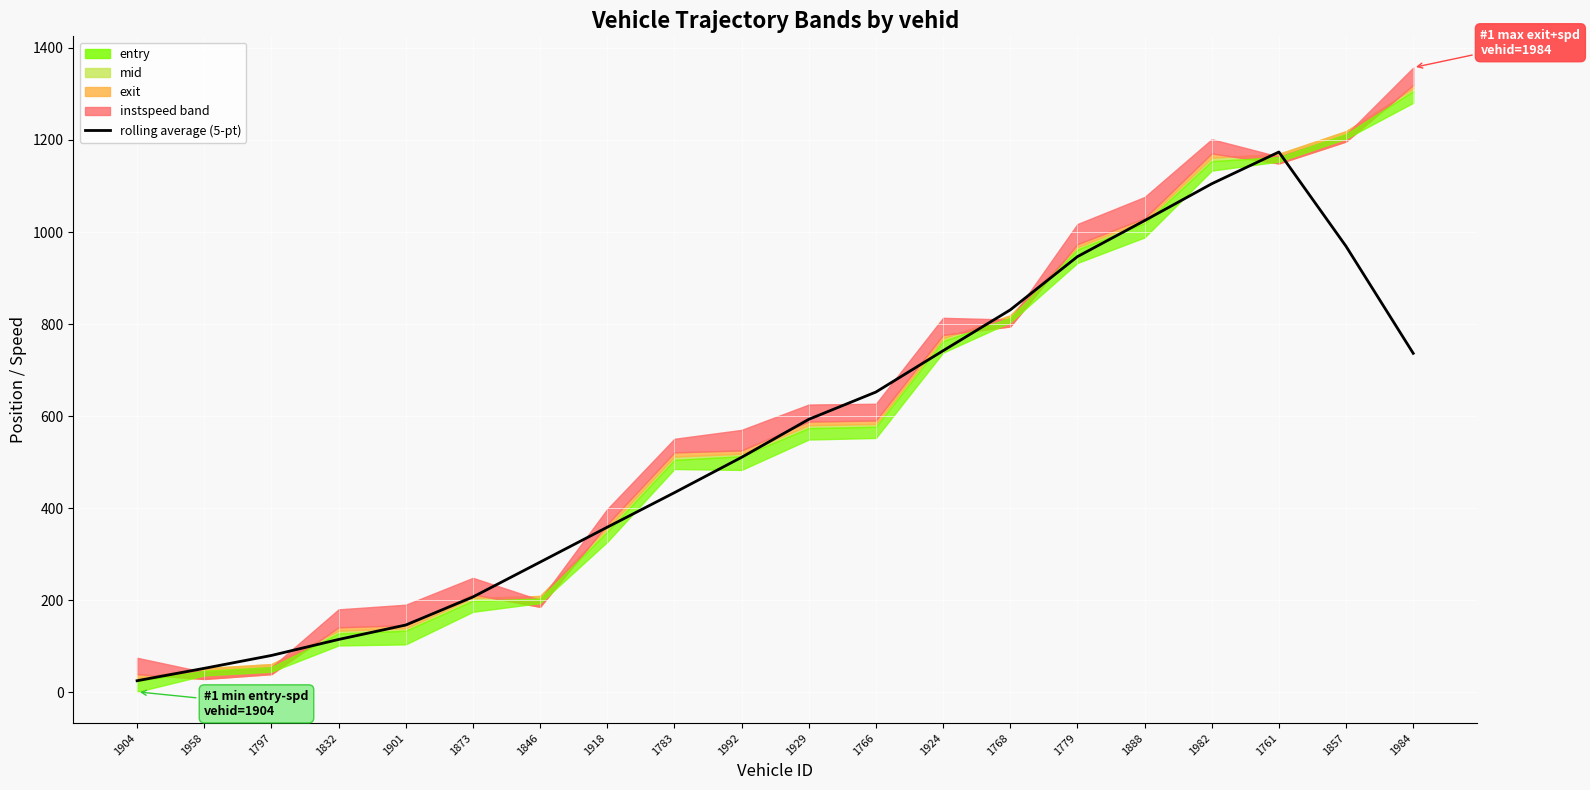

Does the chart display data point markers on the line(s)?

No